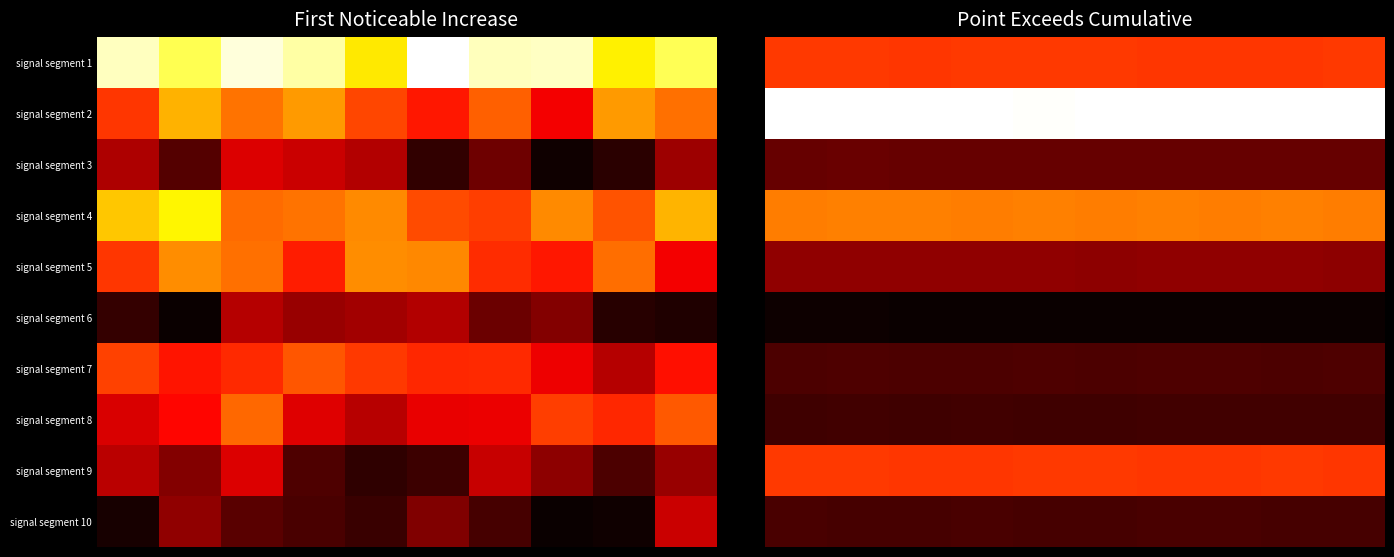

What is the total value across all series at 2?

9.0